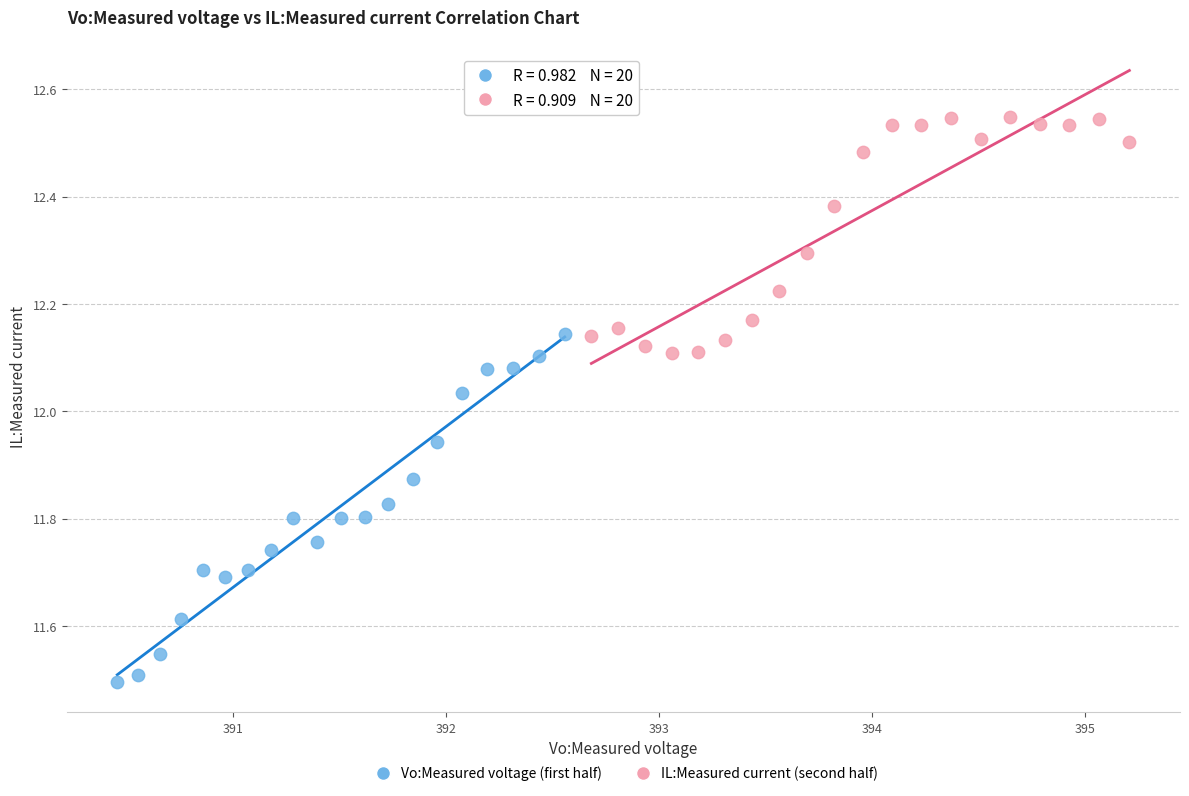

Which series reaches the minimum Y coordinate?

Vo:Measured voltage (first half)